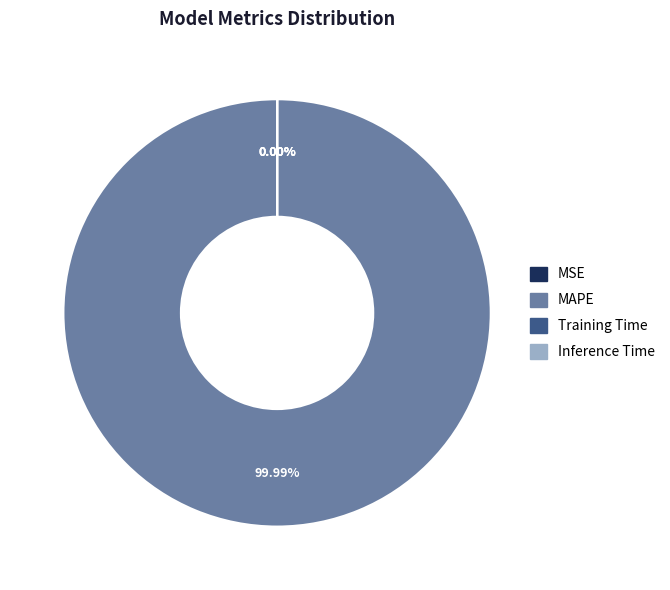

How many slices are in this pie chart?

4